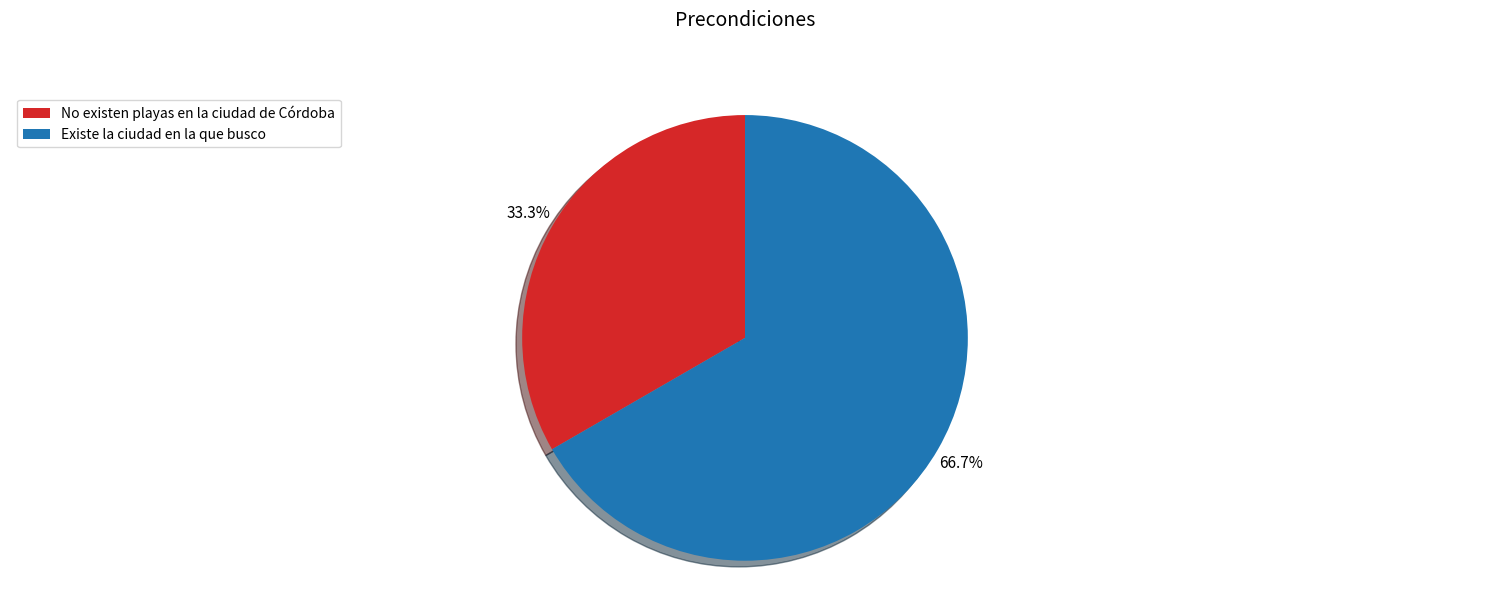

Which has a higher value, No existen playas en la ciudad de Córdoba or Existe la ciudad en la que busco?

Existe la ciudad en la que busco